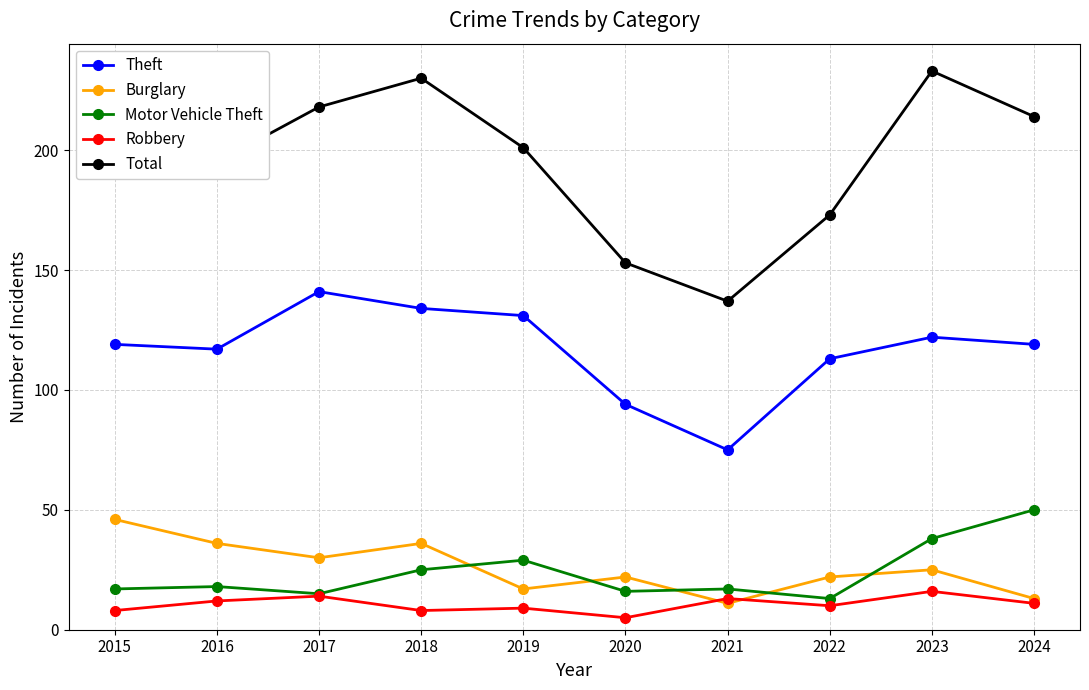

Rank the series at 2018 from highest to lowest value.

Total, Theft, Burglary, Motor Vehicle Theft, Robbery